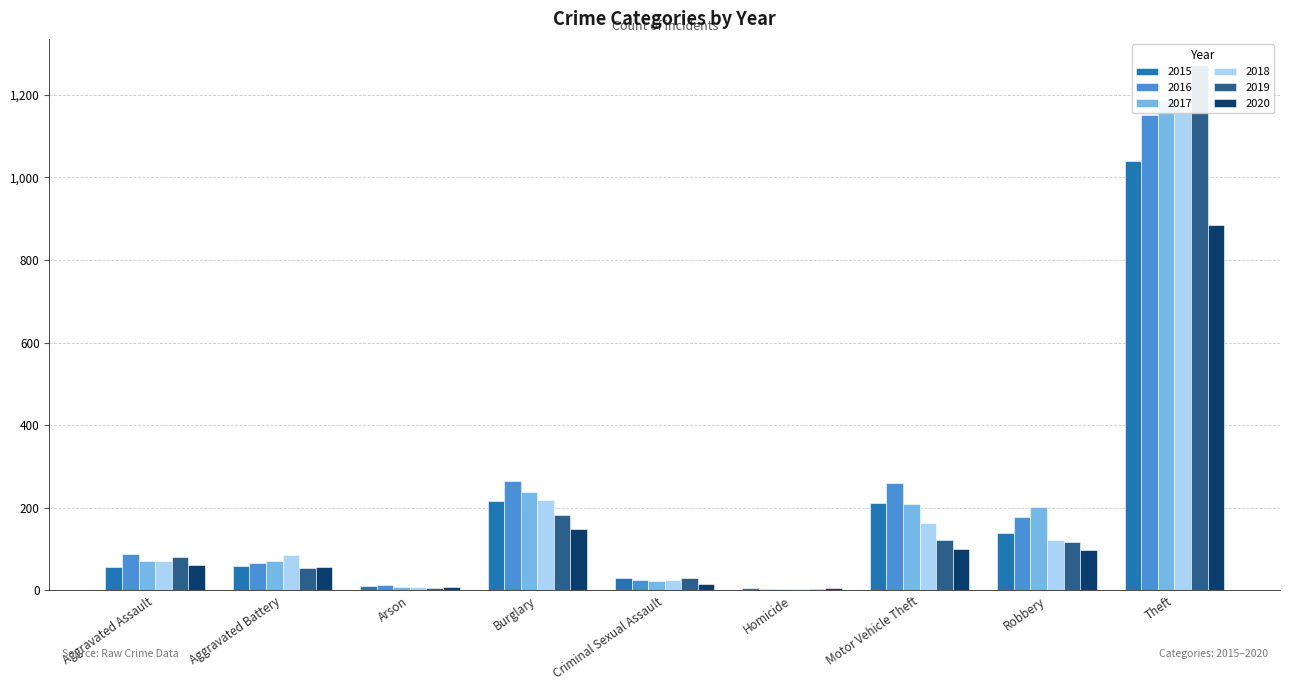

At which category does the chart reach its peak across all series?

Theft